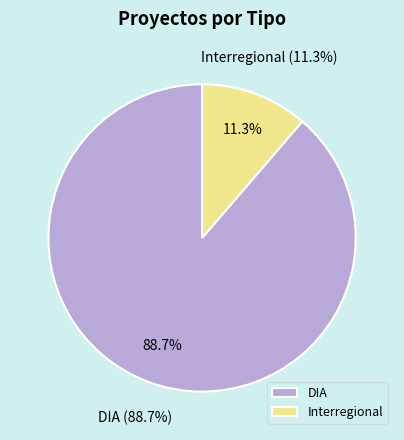

Do DIA and Interregional together represent more than half of the pie?

Yes